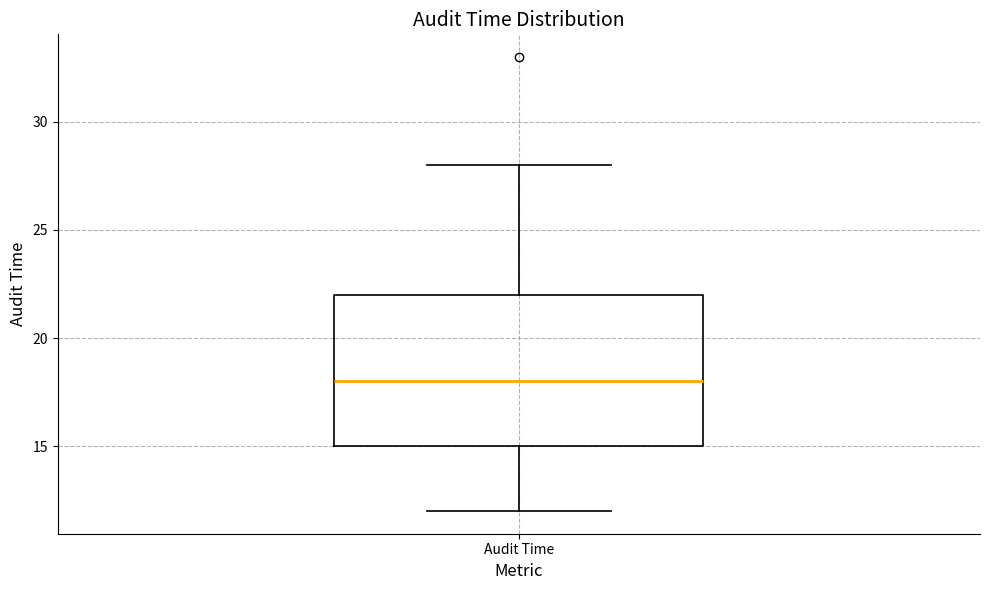

Read this box plot against the y-axis: the position of the median line, the range covered by the box, and the ends of both whiskers. The values are not printed on the chart, so give them approximately, as read against the axis.

median 18, box 15 to 22, whiskers 12 to 28